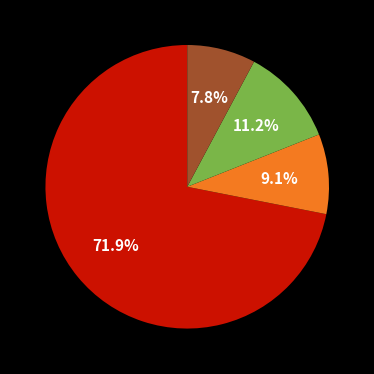

Is there any slice that represents more than half of the pie?

Yes